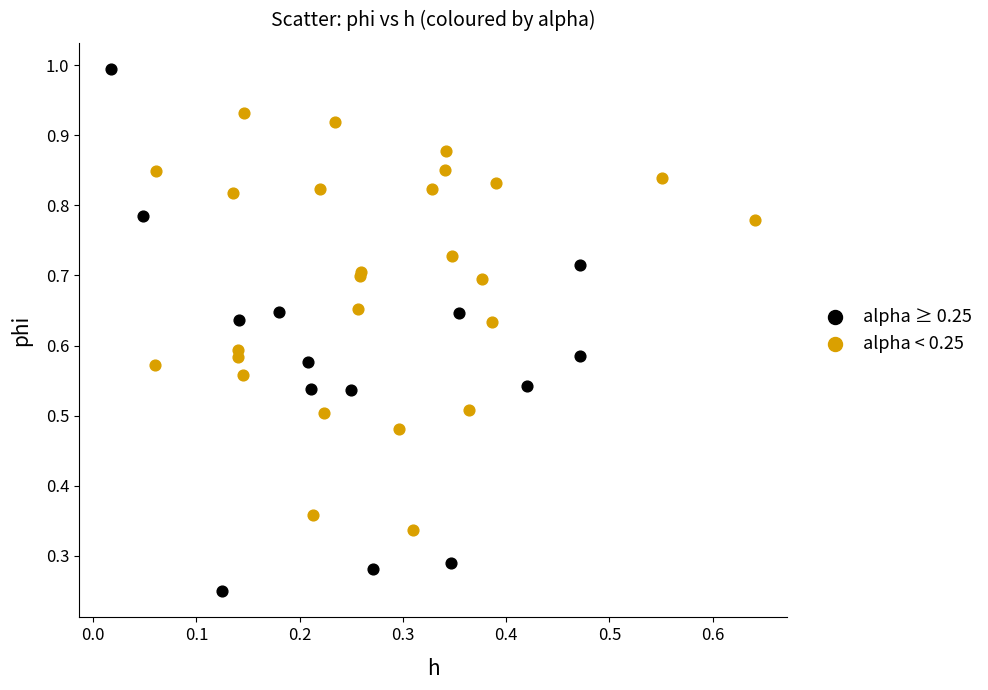

Which series contains the lowest Y value?

alpha ≥ 0.25